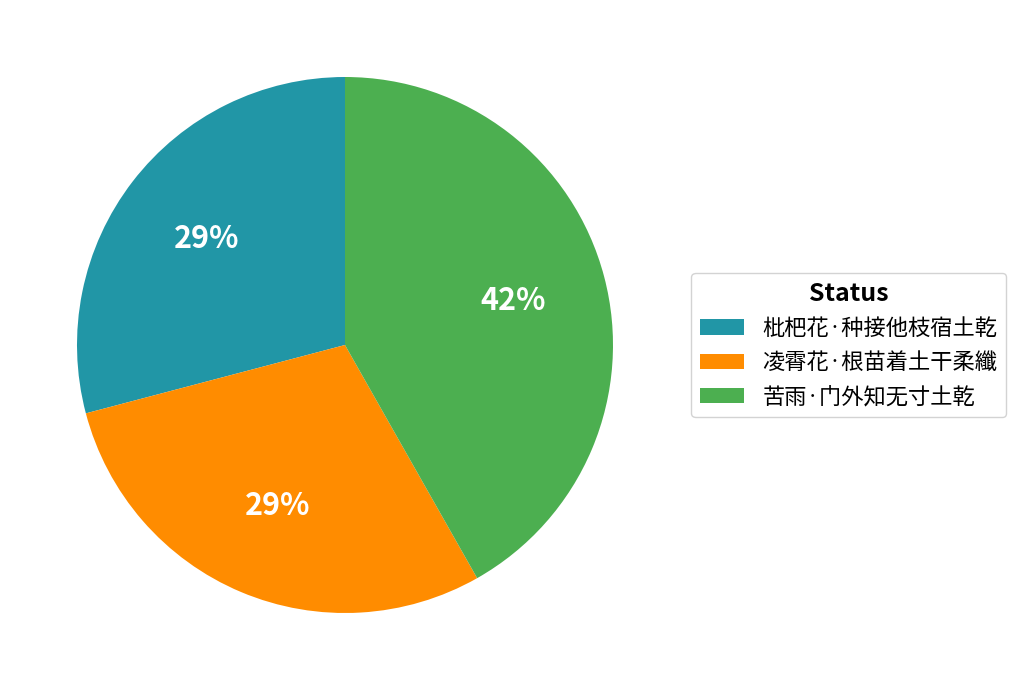

Is the sum of 凌霄花·根苗着土干柔纖 and 苦雨·门外知无寸土乾 greater than half?

Yes